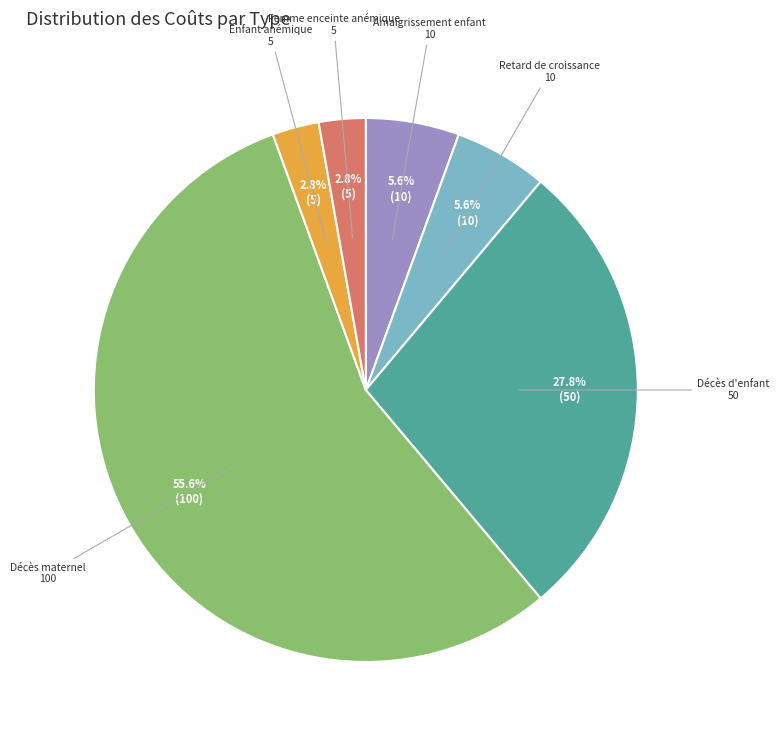

Does any single category account for the majority?

Yes